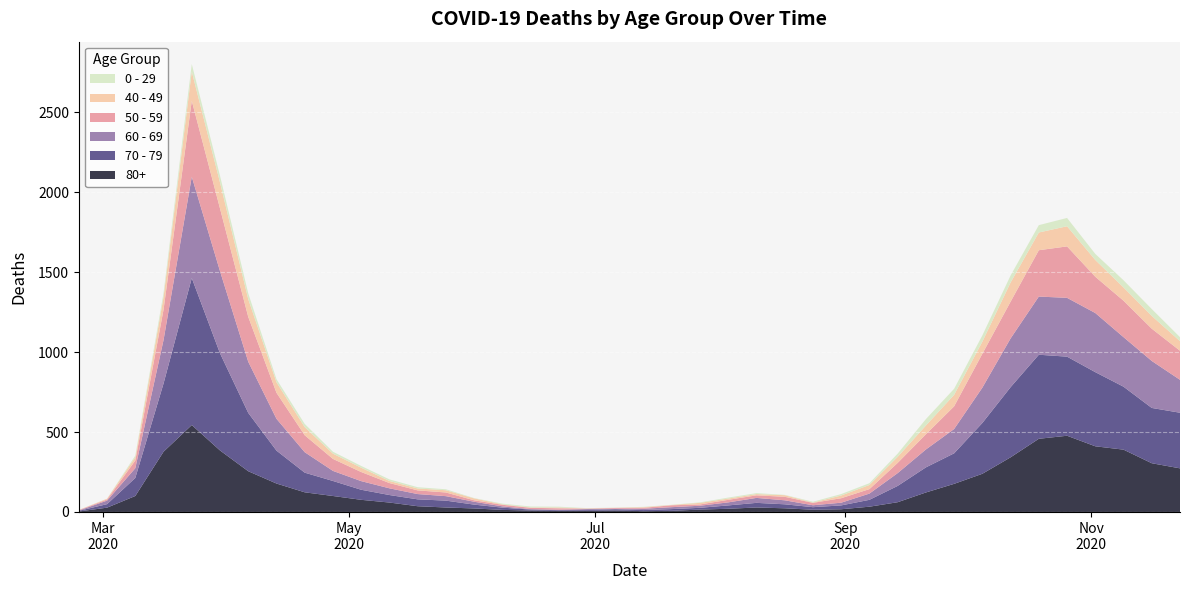

Reading left to right, transcribe all the data shown in this chart.

80+: 2020-02-24=3	2020-03-02=27	2020-03-09=100	2020-03-16=377	2020-03-23=544	2020-03-30=385	2020-04-06=255	2020-04-13=178	2020-04-20=123	2020-04-27=100	2020-05-04=76	2020-05-11=59	2020-05-18=36	2020-05-25=28	2020-06-01=22	2020-06-08=13	2020-06-15=9	2020-06-22=6	2020-06-29=7	2020-07-06=9	2020-07-13=5	2020-07-20=7	2020-07-27=15	2020-08-03=20	2020-08-10=28	2020-08-17=23	2020-08-24=14	2020-08-31=17	2020-09-07=33	2020-09-14=61	2020-09-21=122	2020-09-28=176	2020-10-05=239	2020-10-12=342	2020-10-19=458	2020-10-26=477	2020-11-02=411	2020-11-09=390	2020-11-16=305	2020-11-23=273
70 - 79: 2020-02-24=4	2020-03-02=22	2020-03-09=113	2020-03-16=427	2020-03-23=920	2020-03-30=608	2020-04-06=365	2020-04-13=206	2020-04-20=123	2020-04-27=94	2020-05-04=63	2020-05-11=47	2020-05-18=43	2020-05-25=43	2020-06-01=24	2020-06-08=14	2020-06-15=6	2020-06-22=5	2020-06-29=5	2020-07-06=8	2020-07-13=7	2020-07-20=11	2020-07-27=11	2020-08-03=21	2020-08-10=29	2020-08-17=25	2020-08-24=16	2020-08-31=24	2020-09-07=43	2020-09-14=102	2020-09-21=157	2020-09-28=191	2020-10-05=318	2020-10-12=439	2020-10-19=526	2020-10-26=495	2020-11-02=464	2020-11-09=394	2020-11-16=346	2020-11-23=348
60 - 69: 2020-02-24=2	2020-03-02=22	2020-03-09=61	2020-03-16=272	2020-03-23=634	2020-03-30=514	2020-04-06=320	2020-04-13=199	2020-04-20=128	2020-04-27=63	2020-05-04=54	2020-05-11=42	2020-05-18=33	2020-05-25=28	2020-06-01=18	2020-06-08=8	2020-06-15=3	2020-06-22=3	2020-06-29=6	2020-07-06=3	2020-07-13=8	2020-07-20=12	2020-07-27=13	2020-08-03=19	2020-08-10=31	2020-08-17=25	2020-08-24=12	2020-08-31=17	2020-09-07=39	2020-09-14=80	2020-09-21=112	2020-09-28=152	2020-10-05=221	2020-10-12=305	2020-10-19=364	2020-10-26=368	2020-11-02=370	2020-11-09=310	2020-11-16=294	2020-11-23=206
50 - 59: 2020-02-24=3	2020-03-02=7	2020-03-09=48	2020-03-16=190	2020-03-23=475	2020-03-30=392	2020-04-06=281	2020-04-13=163	2020-04-20=106	2020-04-27=75	2020-05-04=57	2020-05-11=33	2020-05-18=23	2020-05-25=23	2020-06-01=9	2020-06-08=10	2020-06-15=8	2020-06-22=9	2020-06-29=3	2020-07-06=5	2020-07-13=6	2020-07-20=12	2020-07-27=8	2020-08-03=16	2020-08-10=16	2020-08-17=22	2020-08-24=15	2020-08-31=28	2020-09-07=28	2020-09-14=64	2020-09-21=95	2020-09-28=142	2020-10-05=212	2020-10-12=230	2020-10-19=290	2020-10-26=322	2020-11-02=227	2020-11-09=228	2020-11-16=202	2020-11-23=182
40 - 49: 2020-02-24=0	2020-03-02=5	2020-03-09=21	2020-03-16=79	2020-03-23=183	2020-03-30=163	2020-04-06=111	2020-04-13=66	2020-04-20=51	2020-04-27=33	2020-05-04=27	2020-05-11=13	2020-05-18=12	2020-05-25=14	2020-06-01=12	2020-06-08=3	2020-06-15=2	2020-06-22=5	2020-06-29=1	2020-07-06=1	2020-07-13=4	2020-07-20=2	2020-07-27=10	2020-08-03=8	2020-08-10=8	2020-08-17=10	2020-08-24=2	2020-08-31=17	2020-09-07=26	2020-09-14=38	2020-09-21=55	2020-09-28=72	2020-10-05=76	2020-10-12=120	2020-10-19=111	2020-10-26=126	2020-11-02=105	2020-11-09=83	2020-11-16=80	2020-11-23=60
0 - 29: 2020-02-24=1	2020-03-02=0	2020-03-09=10	2020-03-16=25	2020-03-23=47	2020-03-30=42	2020-04-06=36	2020-04-13=19	2020-04-20=20	2020-04-27=12	2020-05-04=11	2020-05-11=10	2020-05-18=8	2020-05-25=6	2020-06-01=2	2020-06-08=4	2020-06-15=6	2020-06-22=5	2020-06-29=2	2020-07-06=1	2020-07-13=2	2020-07-20=1	2020-07-27=3	2020-08-03=6	2020-08-10=6	2020-08-17=2	2020-08-24=5	2020-08-31=9	2020-09-07=11	2020-09-14=20	2020-09-21=40	2020-09-28=38	2020-10-05=39	2020-10-12=44	2020-10-19=46	2020-10-26=52	2020-11-02=38	2020-11-09=45	2020-11-16=43	2020-11-23=25